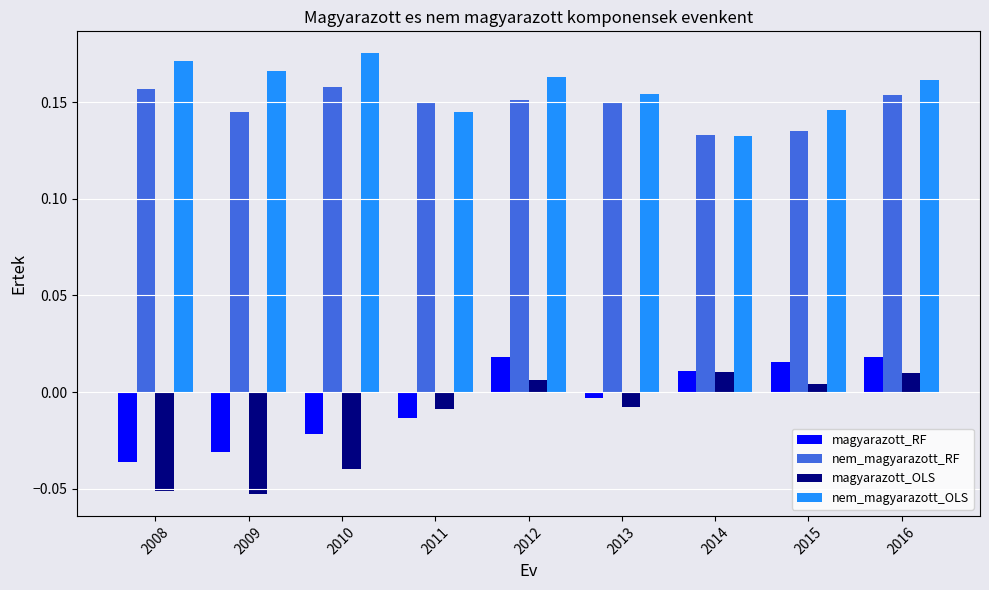

Which series has the widest spread of values?

magyarazott_OLS